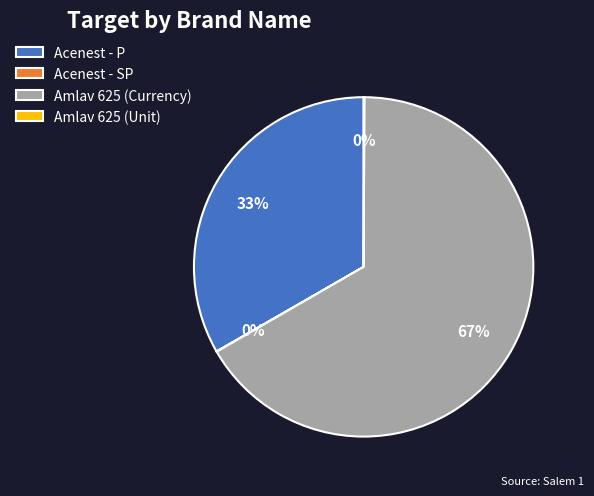

To the nearest percent, what is the difference between the largest and smallest slice percentages?

67%